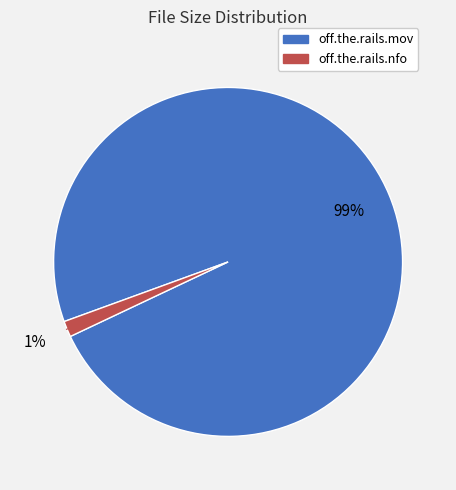

To the nearest percent, what is the average slice percentage?

50%